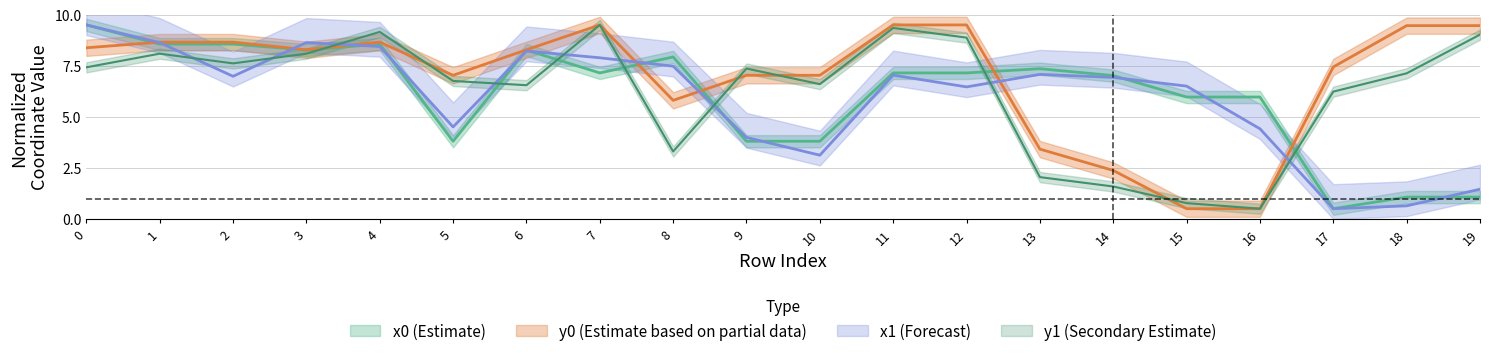

What is the value of the y0 point at the 8th from the left?

9.5